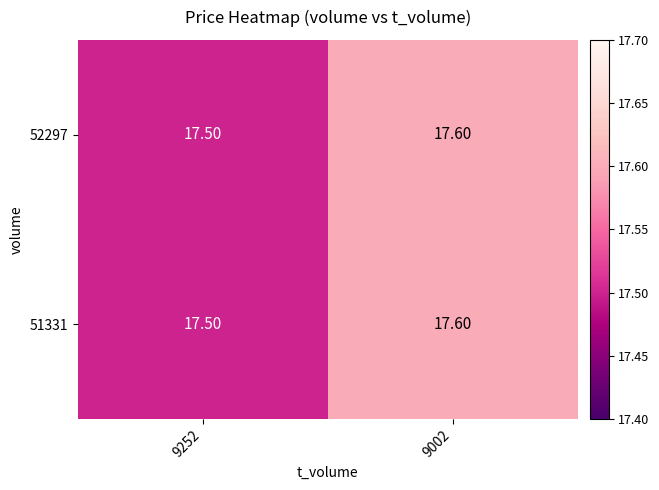

What is the sum of the 52297 values at 9252 and 9002?

35.1